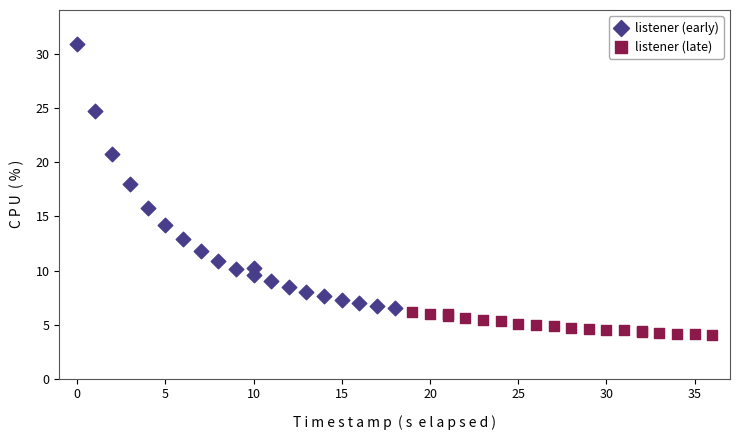

Which series reaches the minimum Y coordinate?

listener (late)